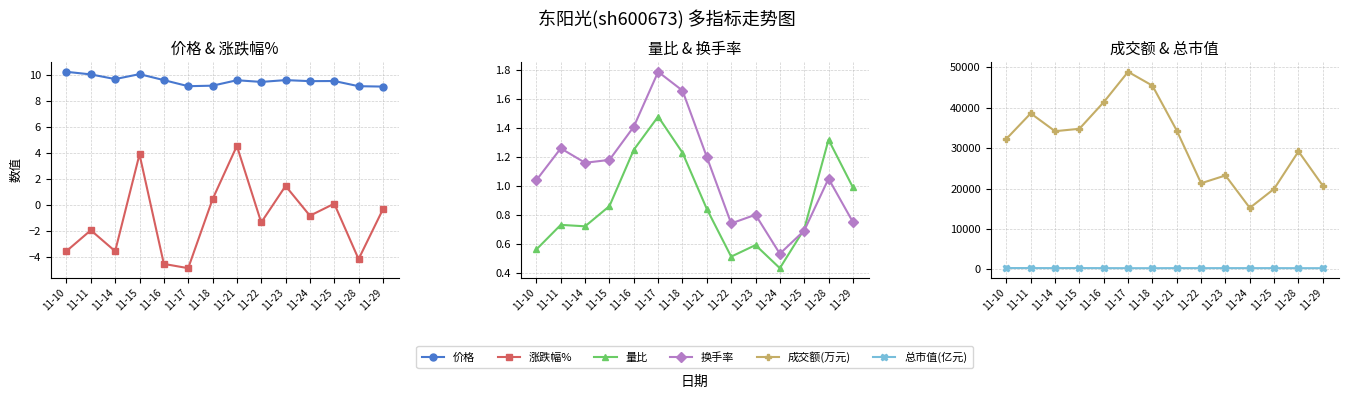

True or false: 成交额(万元) and 量比 cross at least once.

False